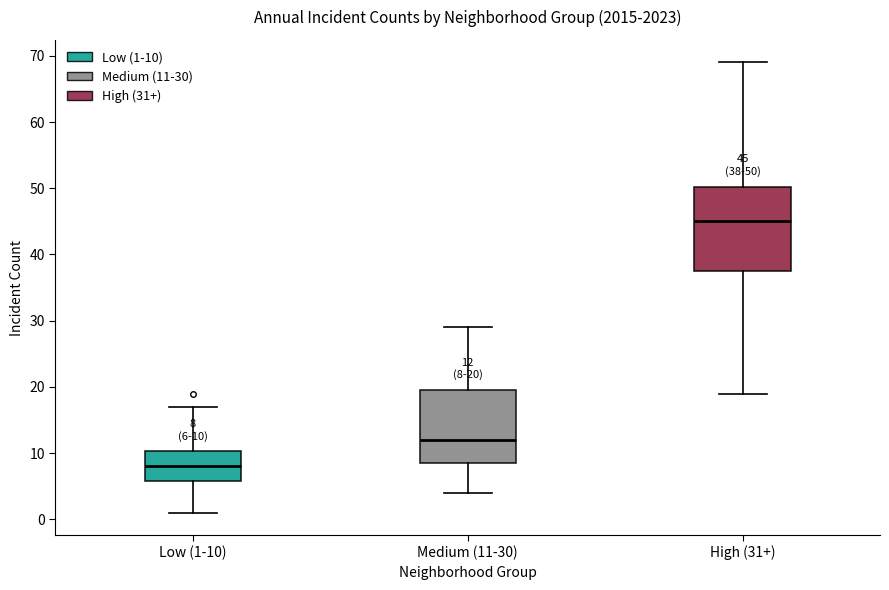

Which box's median line is the highest?

High (31+)